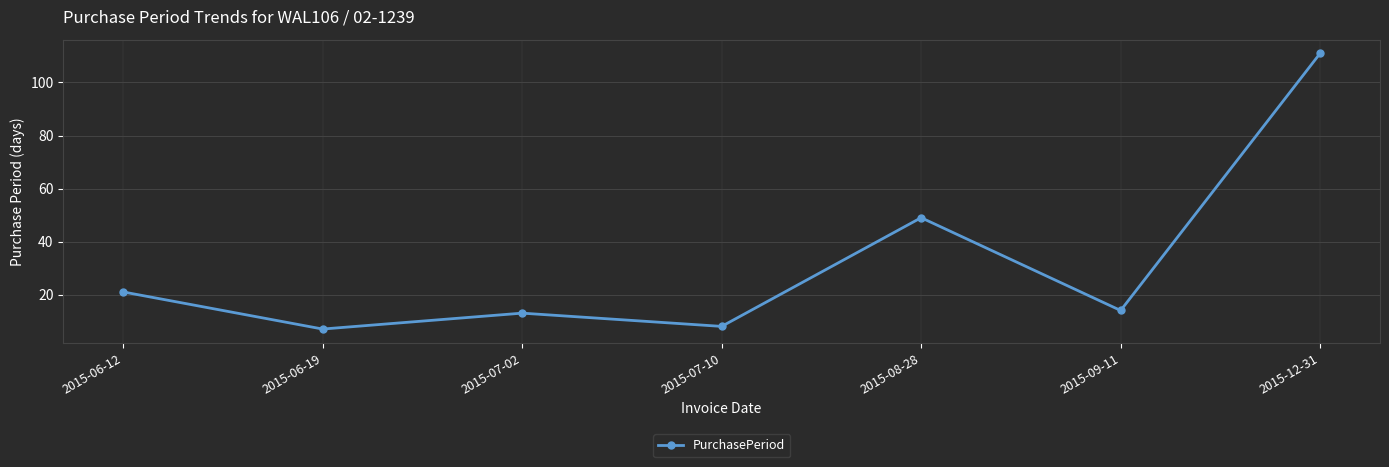

Reading right to left, what are all the values shown in this chart?

111	14	49	8	13	7	21